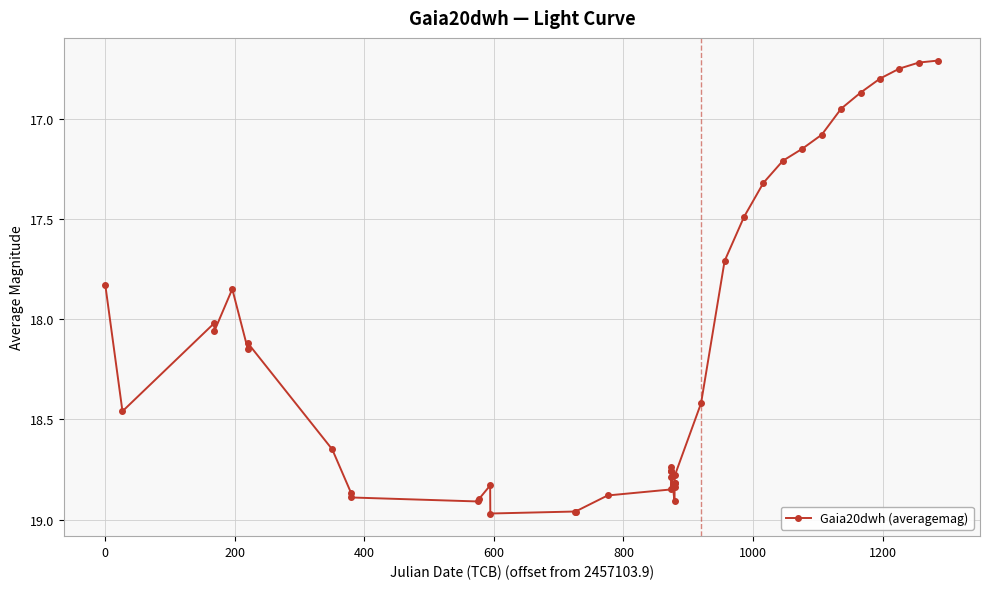

What is the smallest value displayed?

16.7